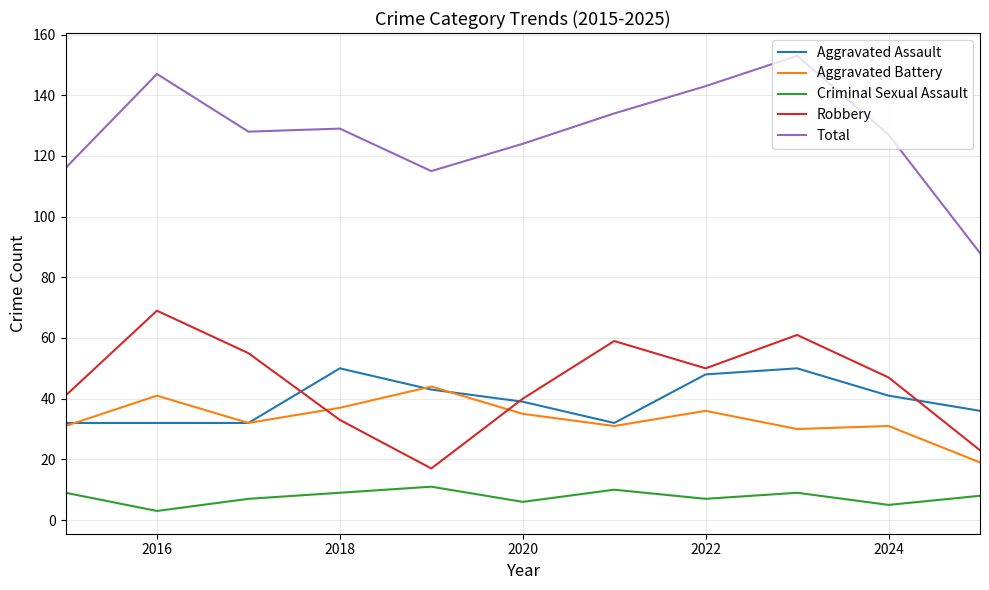

What is the sum of all Aggravated Battery values?

367